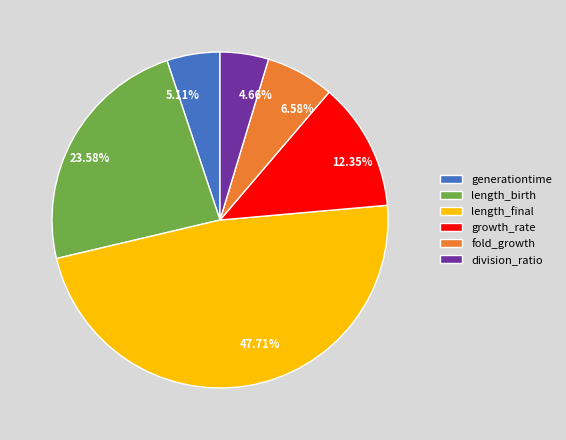

Between length_final and fold_growth, which is larger?

length_final